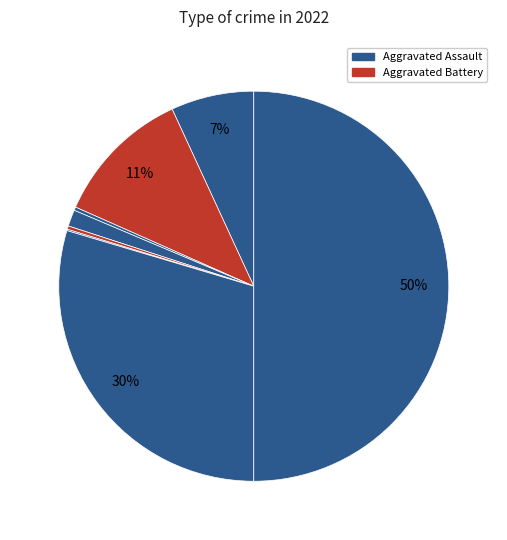

How many slices are in this pie chart?

8